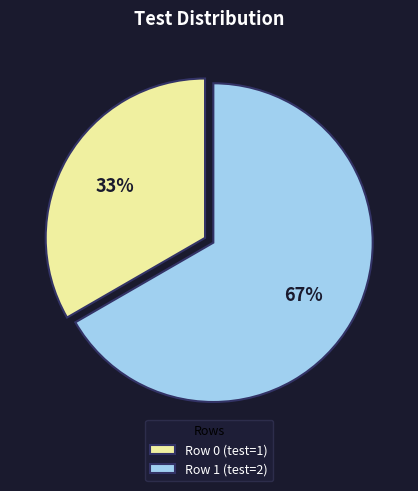

True or false: Row 0 accounts for 33% of the total.

True